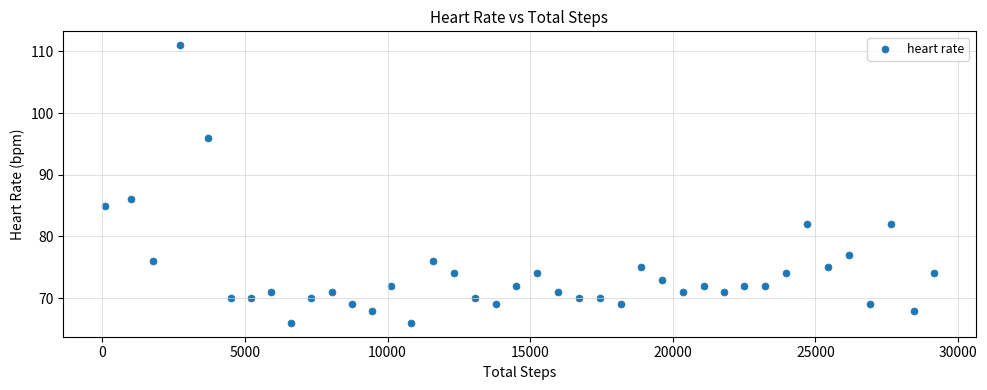

What Y value in the scatter plot is closest to 88?

86